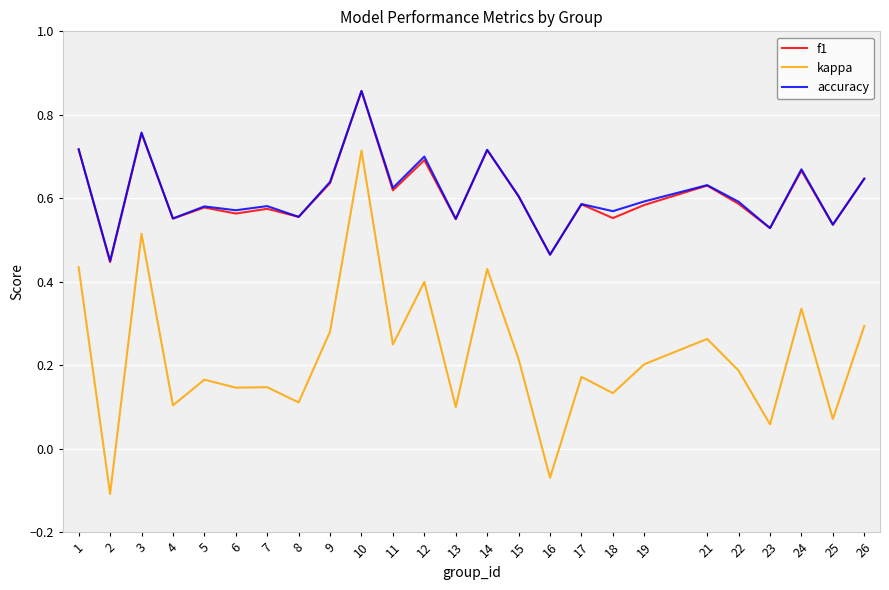

Where is accuracy nearest to the value 0?

2